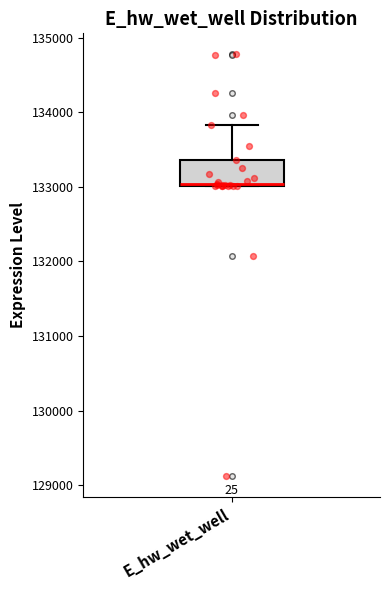

Transcribe this box plot: give where the median line is, the range the box spans, and where the two whiskers end, as read against the y-axis. The values are not printed on the chart, so give them approximately, as read against the axis.

median 133000, box 133000 to 133400, whiskers 133000 to 133800